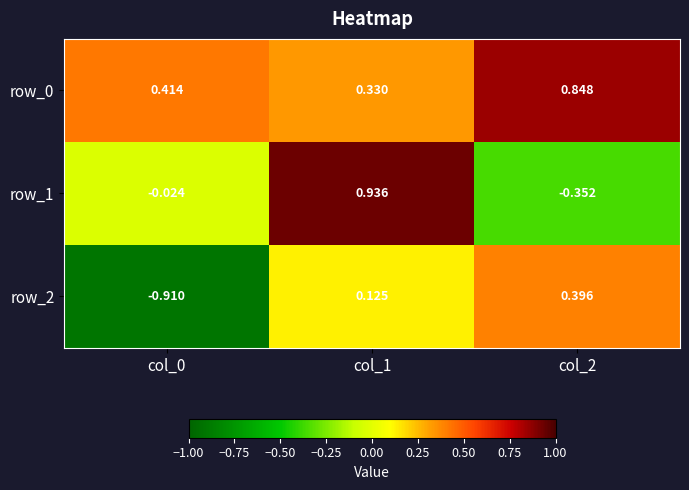

How many values in row_1 are above zero?

1